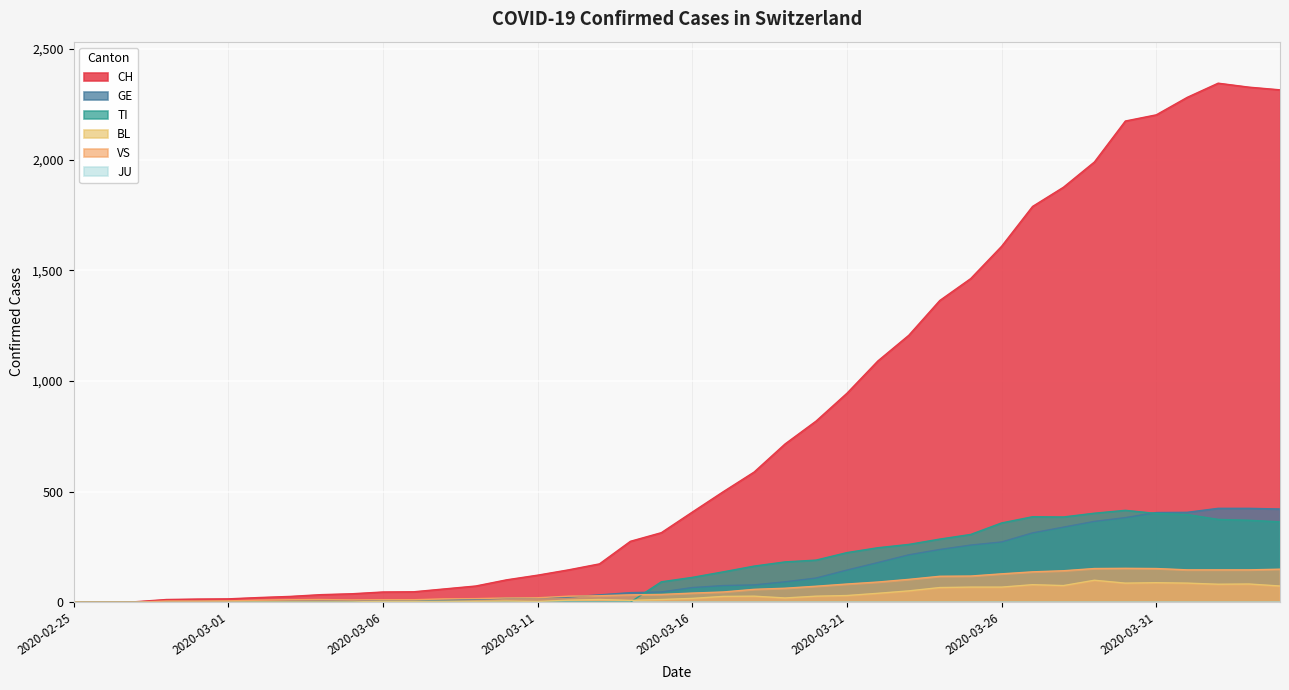

How many values in BL are above zero?

36